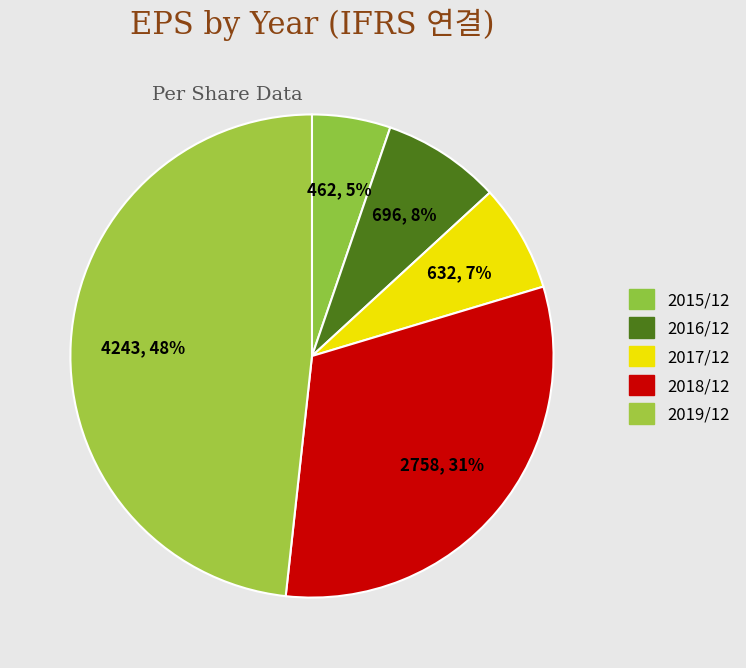

What percentage is NOT represented by 2015/12?

94.7%